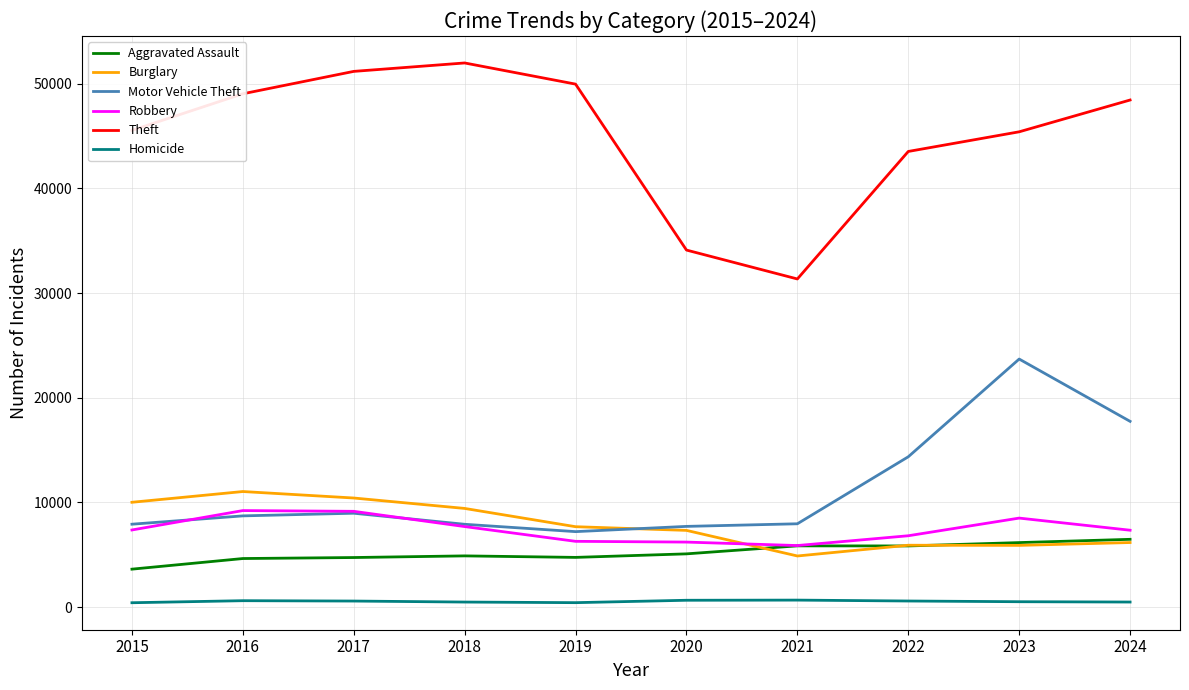

What is the maximum value for Motor Vehicle Theft?

23699